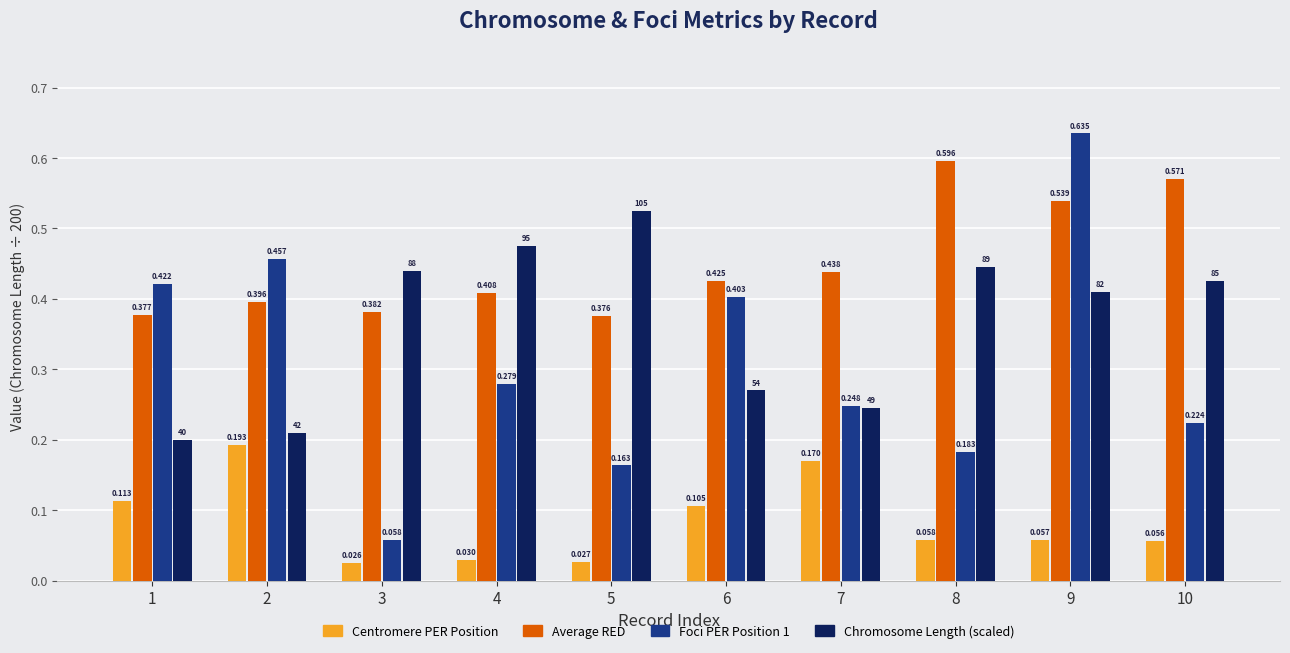

Is it true that Foci PER Position 1 equals 0.1 at 6?

False